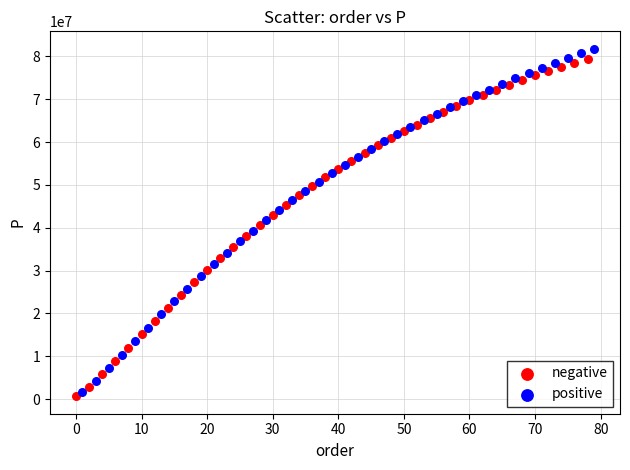

Which series has the widest spread of Y values?

positive